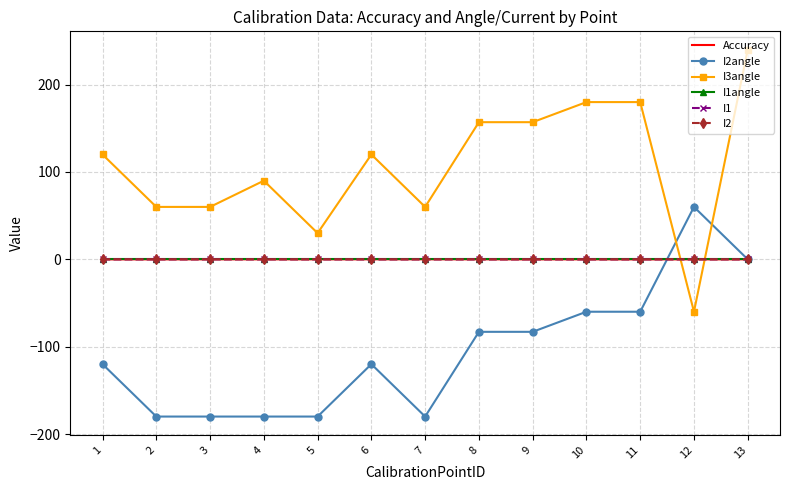

Reading left to right, what are all the values shown in this chart?

Accuracy: 1=-0.0	2=-0.0	3=0.0	4=0.0	5=0.0	6=0.0	7=0.1	8=0.0	9=-0.0	10=0.0	11=-0.0	12=-0.0	13=0.0
I2angle: 1=-120.0	2=-180.0	3=-180.0	4=-180.0	5=-180.0	6=-120.0	7=-180.0	8=-83.0	9=-83.0	10=-60.0	11=-60.0	12=60.0	13=0.0
I3angle: 1=120.0	2=60.0	3=60.0	4=90.0	5=30.0	6=120.0	7=60.0	8=157.0	9=157.0	10=180.0	11=180.0	12=-60.0	13=240.0
I1angle: 1=0.0	2=0.0	3=0.0	4=0.0	5=0.0	6=0.0	7=0.0	8=0.0	9=0.0	10=0.0	11=0.0	12=0.0	13=0.0
I1: 1=0.0	2=0.0	3=0.0	4=0.0	5=0.0	6=0.0	7=0.0	8=0.0	9=0.0	10=0.0	11=0.0	12=0.0	13=0.0
I2: 1=0.0	2=0.0	3=0.0	4=0.0	5=0.0	6=0.0	7=0.0	8=0.0	9=0.0	10=0.0	11=0.0	12=0.0	13=0.0